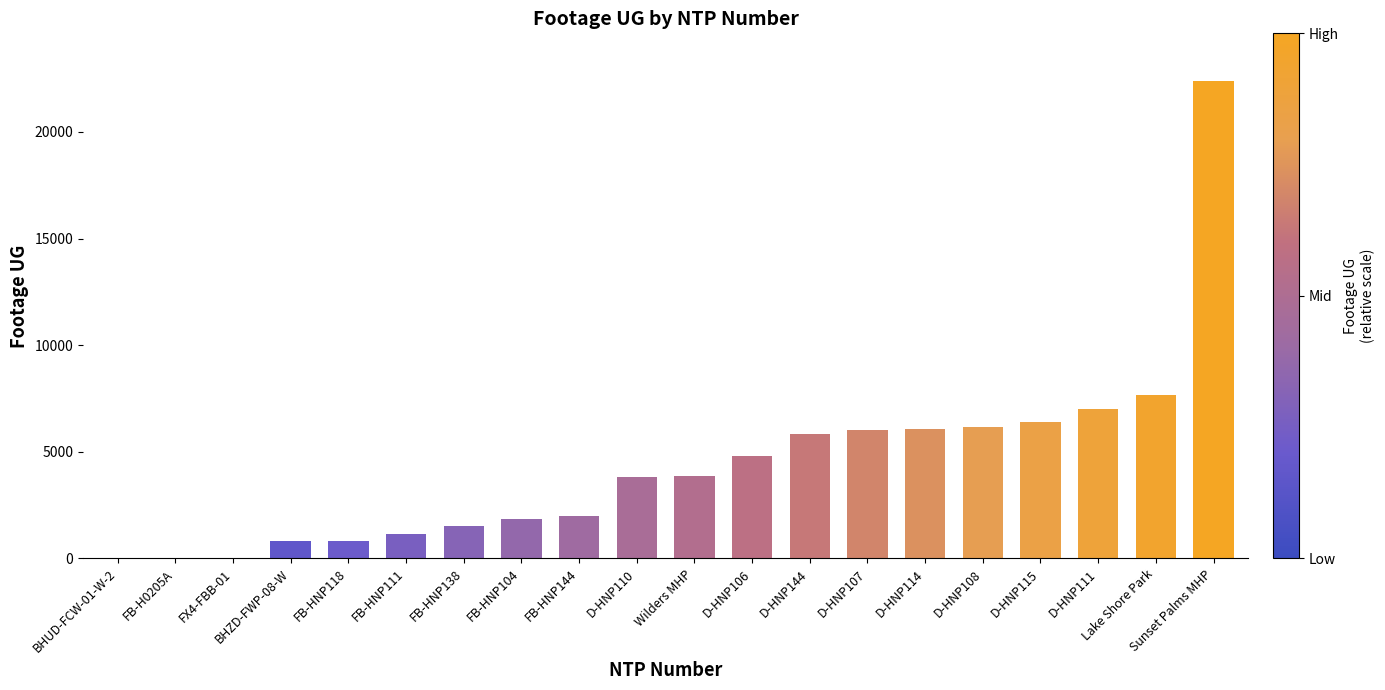

The value at Lake Shore Park is 7655. True or false?

True